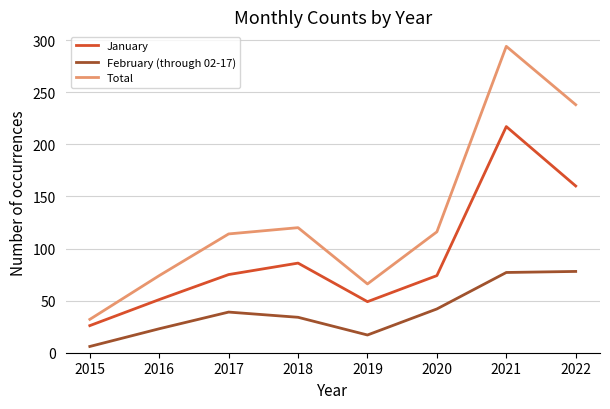

Which label corresponds to the smallest value in the chart?

2015